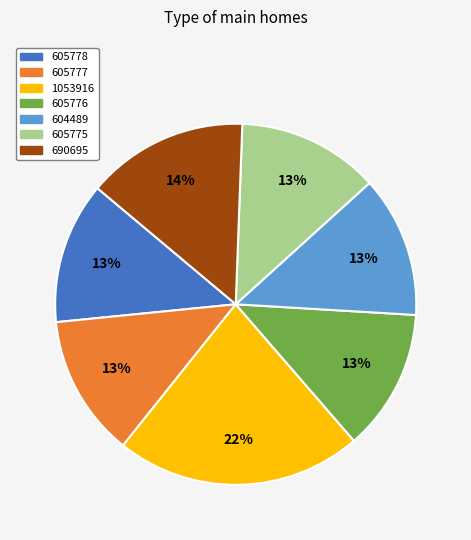

To the nearest percent, what portion does 690695 represent?

14%